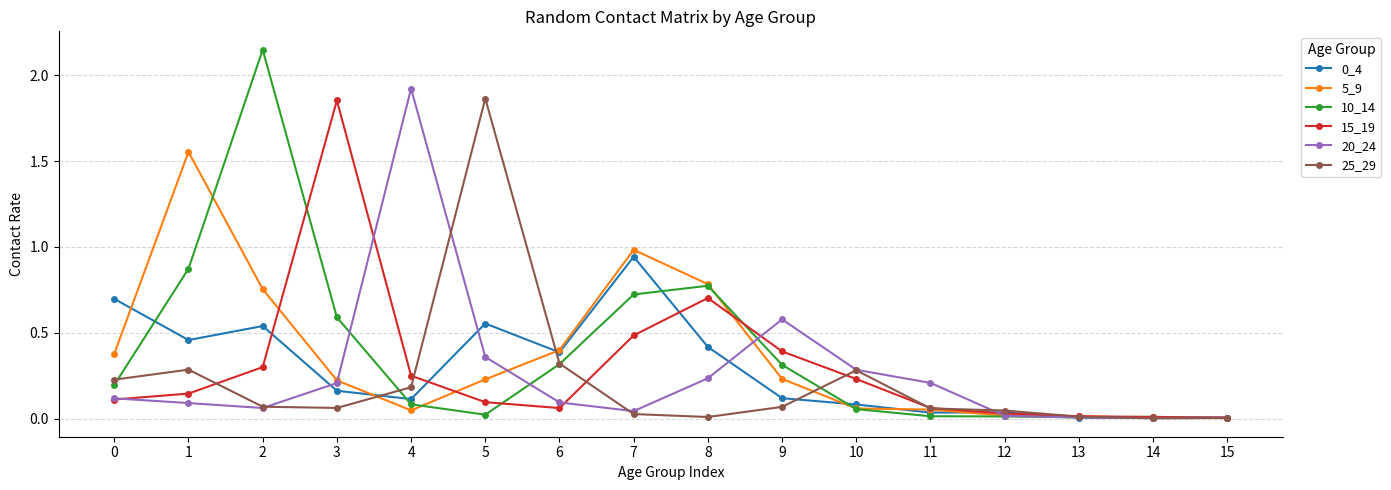

Does the chart display data point markers on the line(s)?

Yes